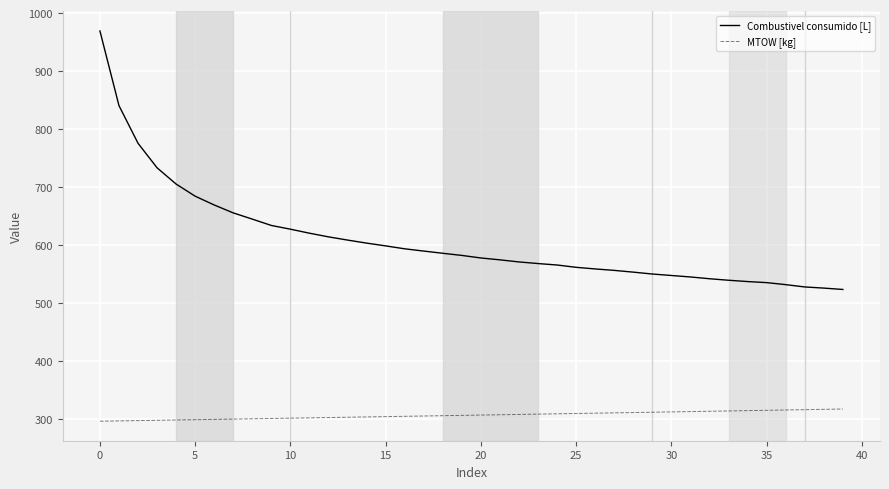

What are all the series names shown in the legend?

Combustivel consumido [L], MTOW [kg]